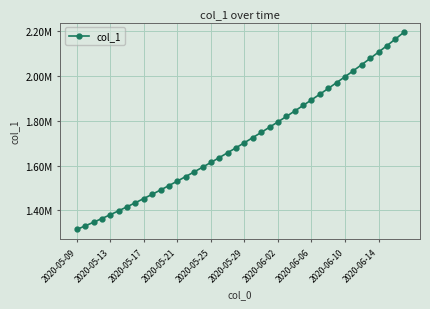

Is this an area chart (filled region under the line)?

No